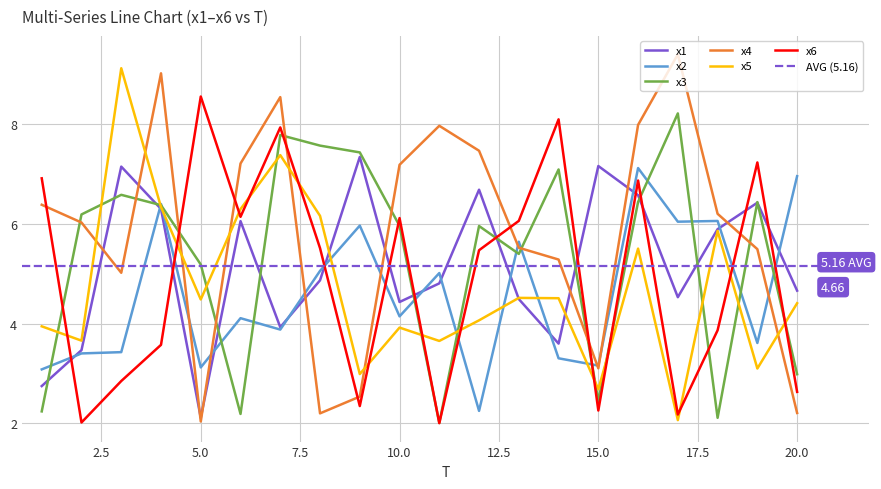

Read the x2 value at 16.

7.1